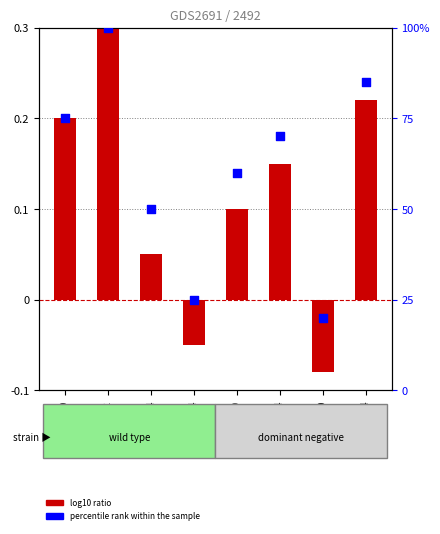

What are all the series names shown in the legend?

log10 ratio, percentile rank within the sample